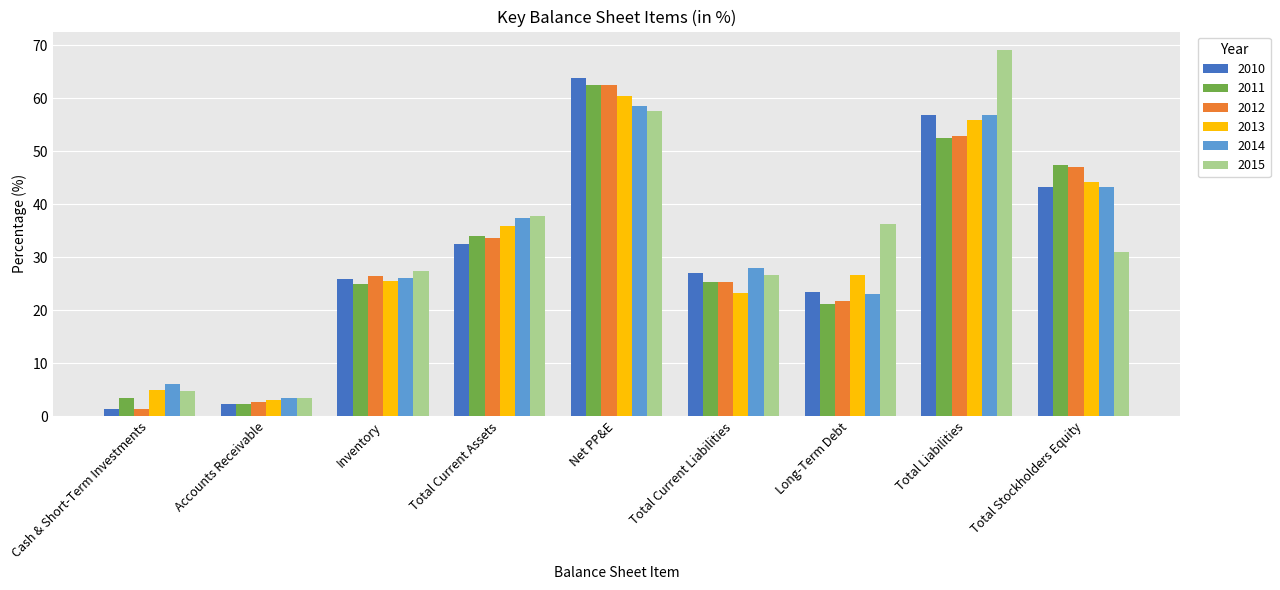

What is the minimum value for 2012?

1.4